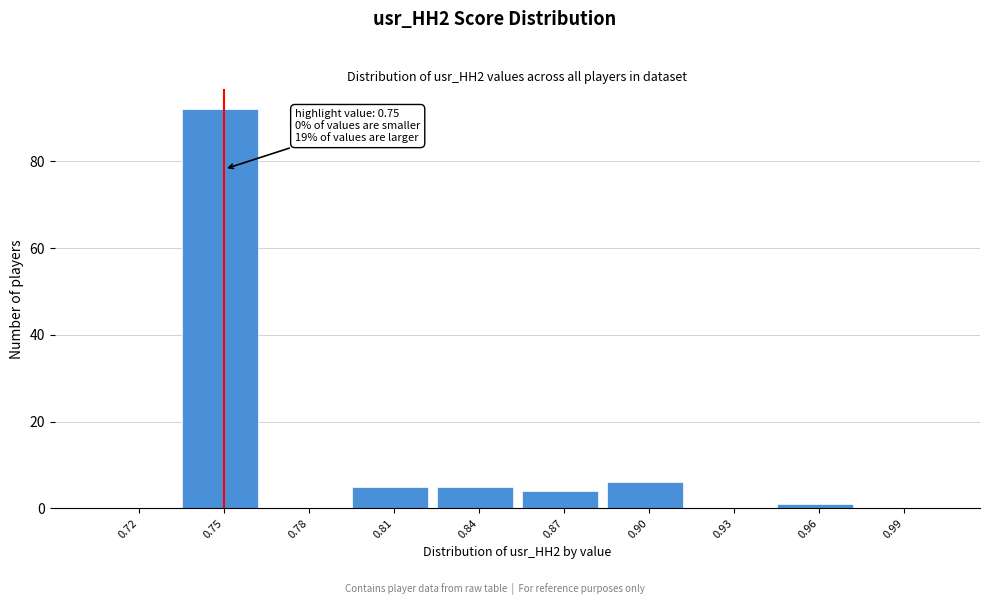

Reading left to right, list all the values displayed in this chart.

0.72=0	0.75=92	0.78=0	0.81=5	0.84=5	0.87=4	0.90=6	0.93=0	0.96=1	0.99=0